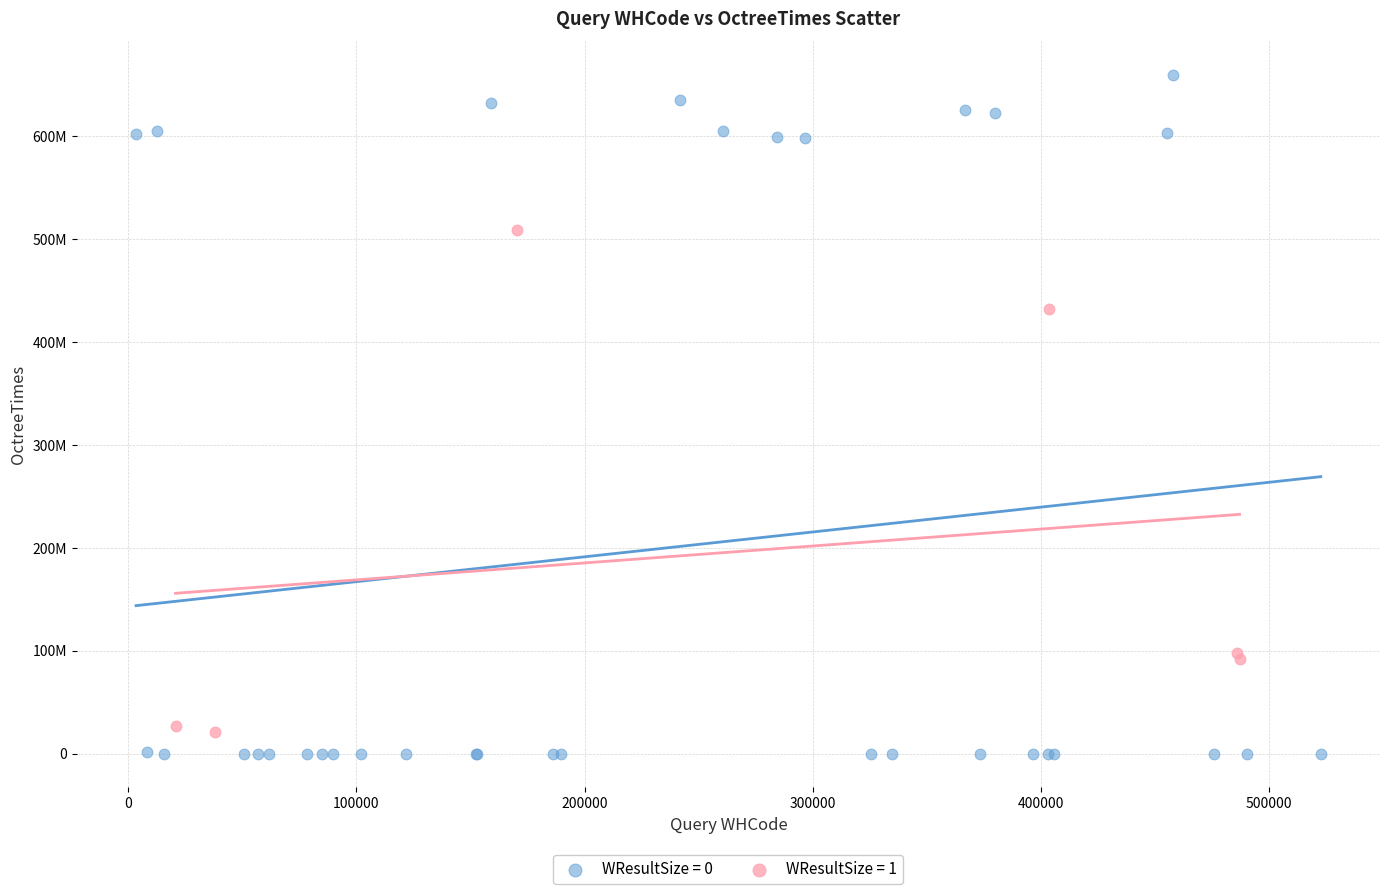

Which series contains the highest Y value?

WResultSize = 0